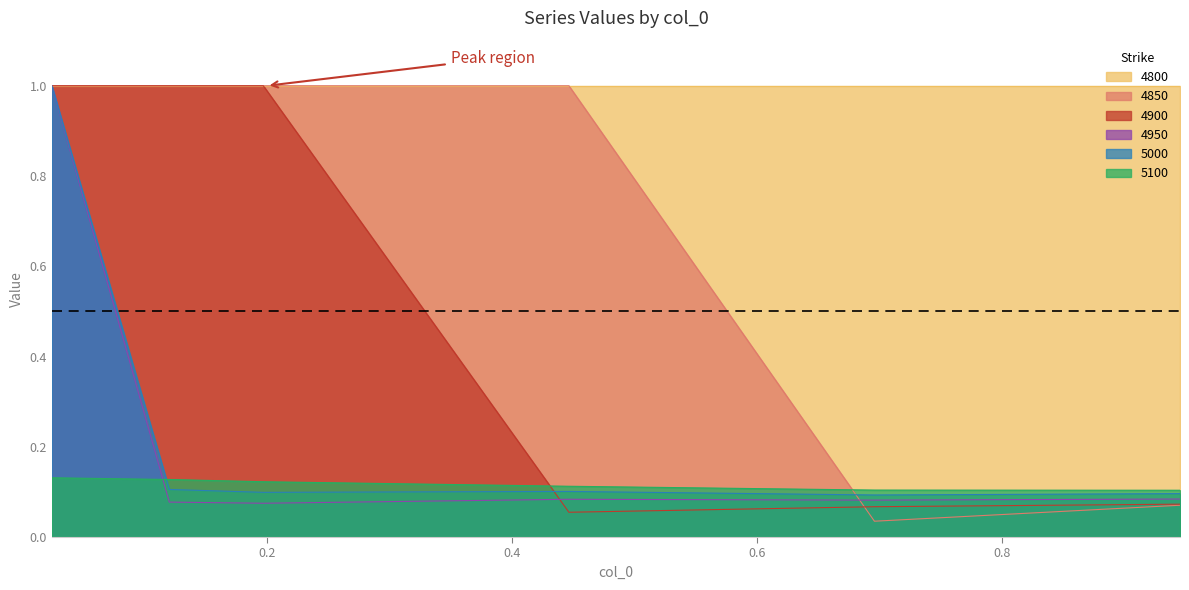

How many interior local valleys does the 4900 series have?

1